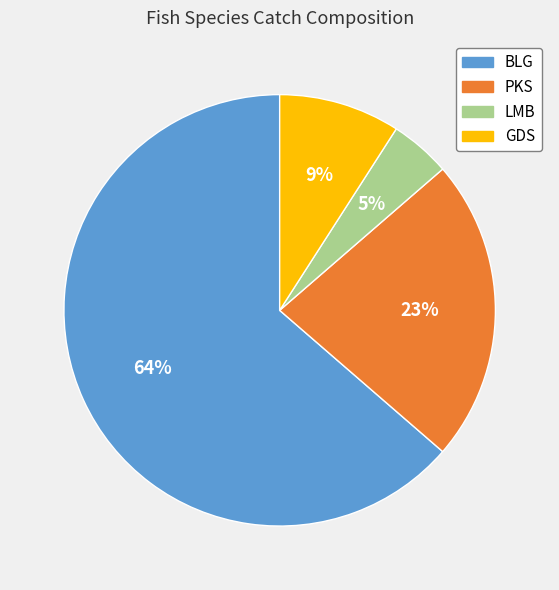

How many segments does this pie chart have?

4